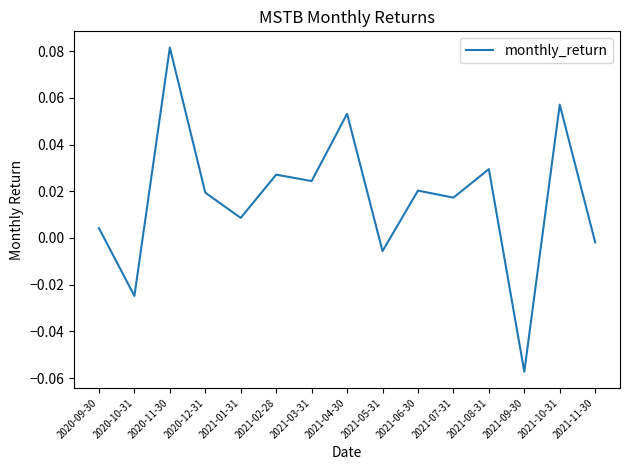

True or false: the data has more than 2 interior local peaks.

True